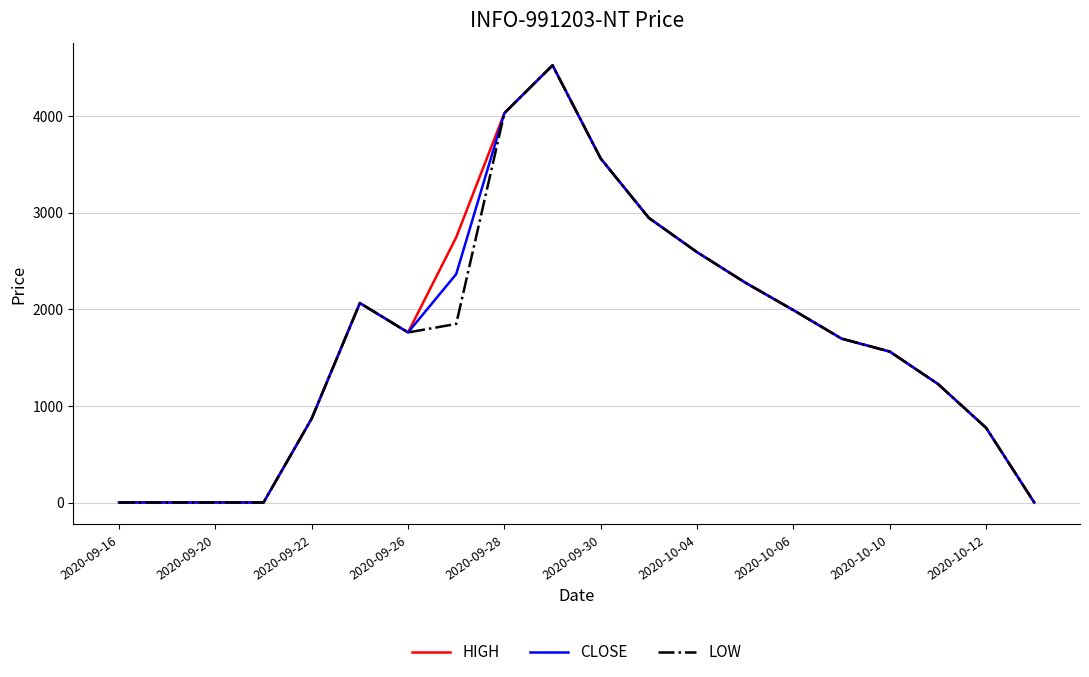

What is the highest value of the LOW series?

4526